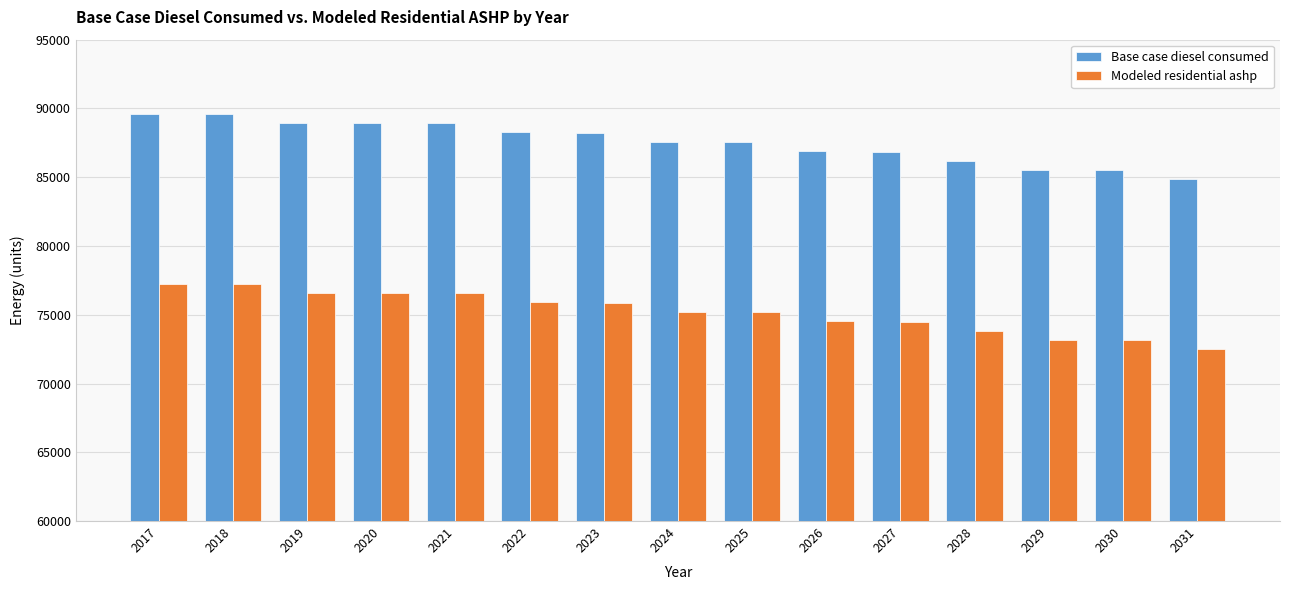

Is the value of Modeled residential ashp at 2026 greater than the value of Base case diesel consumed at 2017?

No